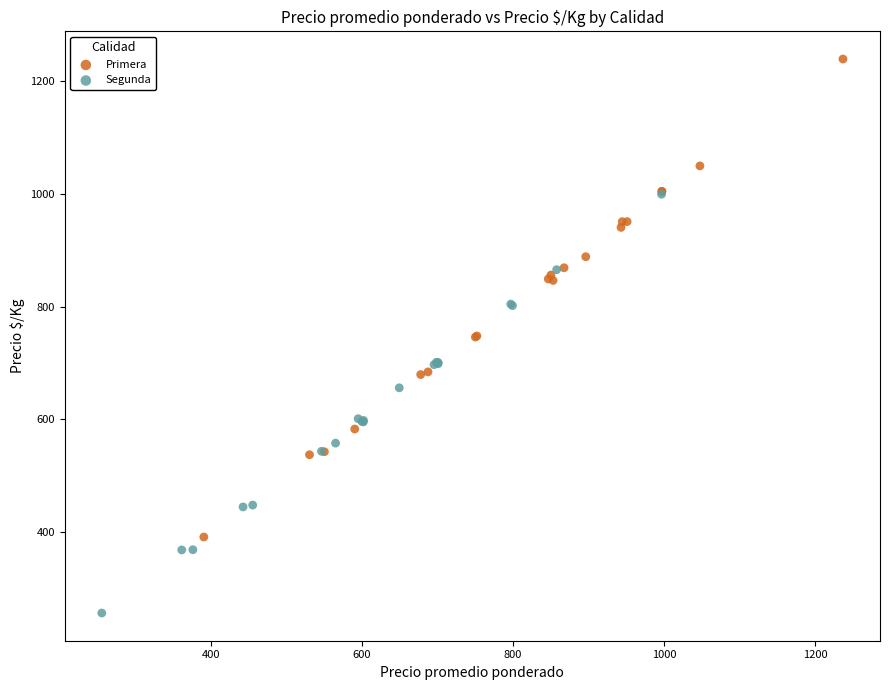

Which series contains the lowest Y value?

Segunda